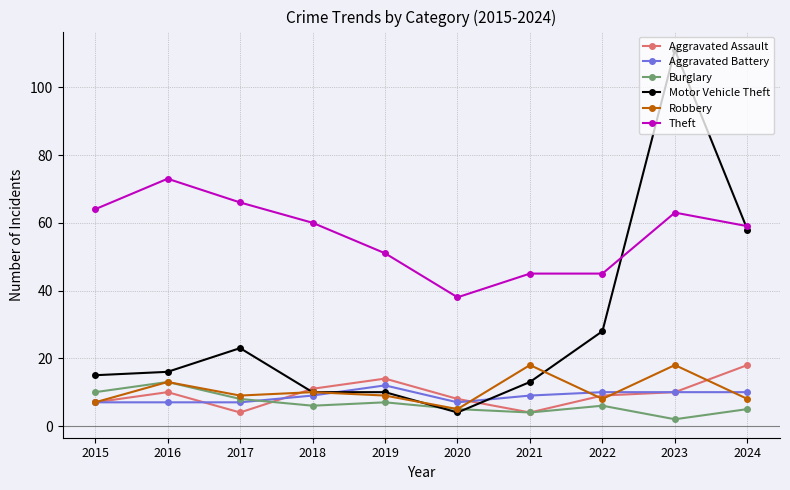

Which category has the lowest value in the Motor Vehicle Theft series?

2020